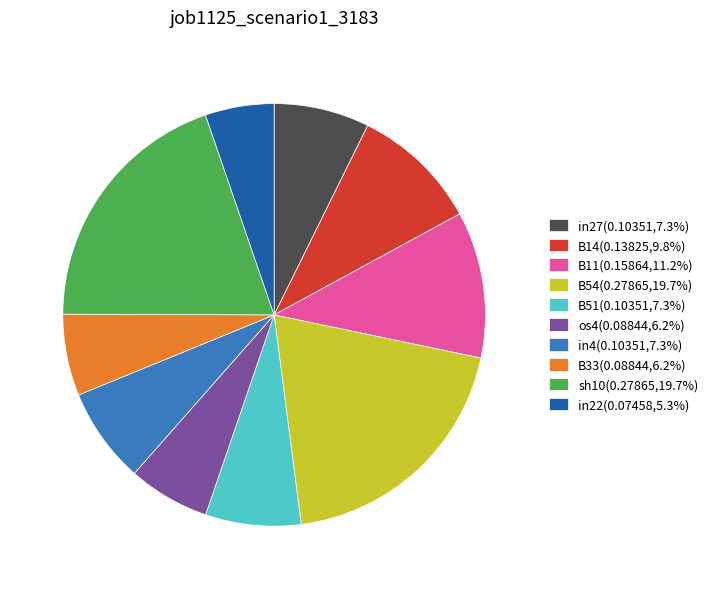

Which has a higher value, B33 or in22?

B33